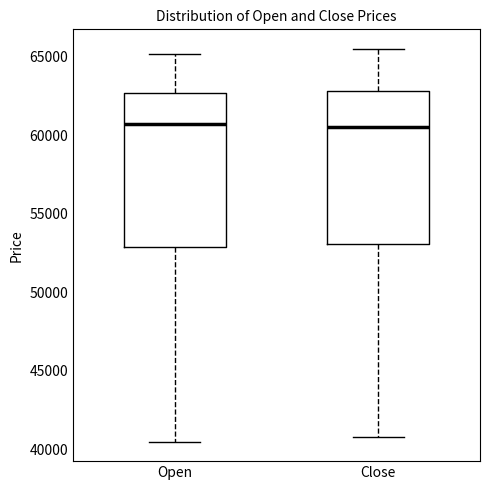

Reading left to right, transcribe this box plot: for each box, give where its median line is, the range the box spans, and where its two whiskers end, as read against the y-axis. The values are not printed on the chart, so give them approximately, as read against the axis.

Open: median 60500, box 53000 to 62500, whiskers 40500 to 65000
Close: median 60500, box 53000 to 63000, whiskers 41000 to 65500